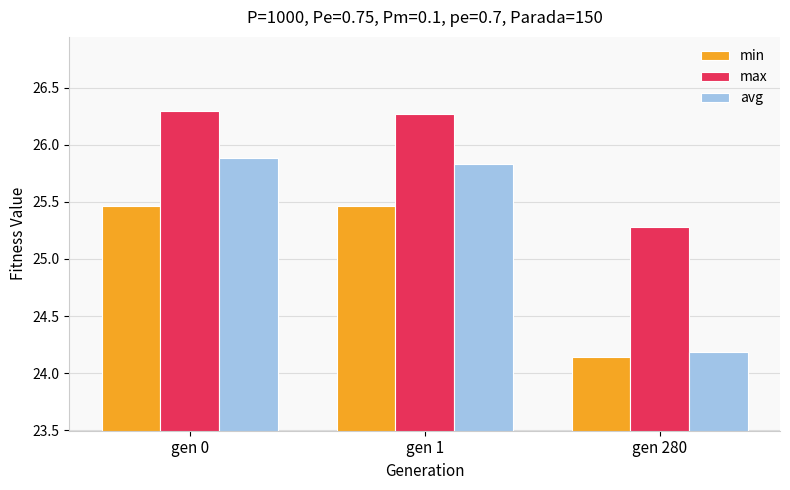

What is the sum of all min values?

75.1